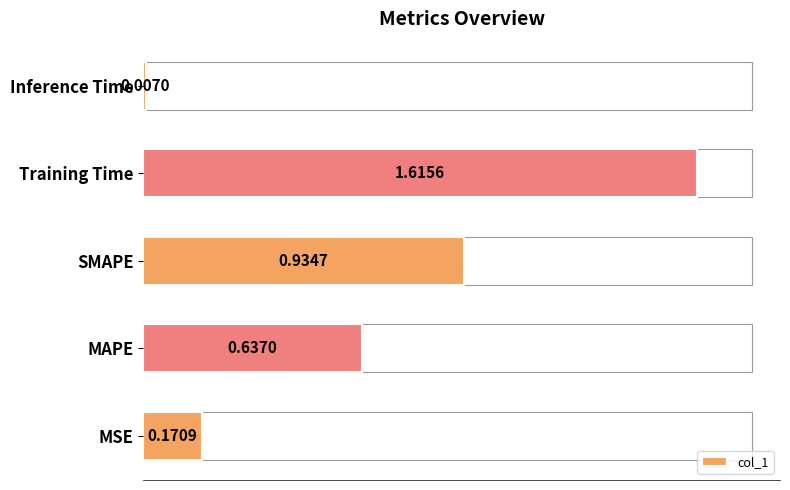

At which category does the chart reach its minimum across all series?

Inference Time